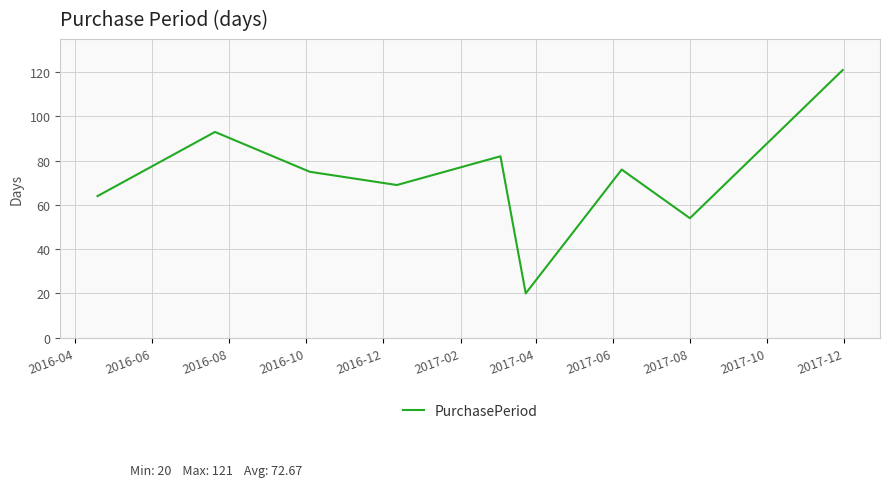

What is the difference between the second highest and minimum values?

73